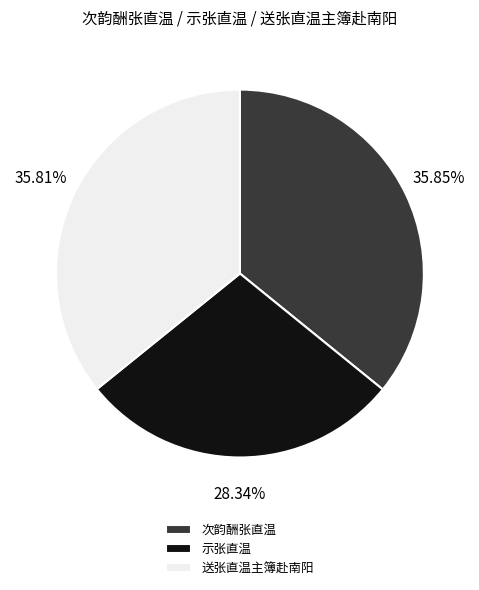

What percentage is the 次韵酬张直温 slice, to the nearest percent?

36%